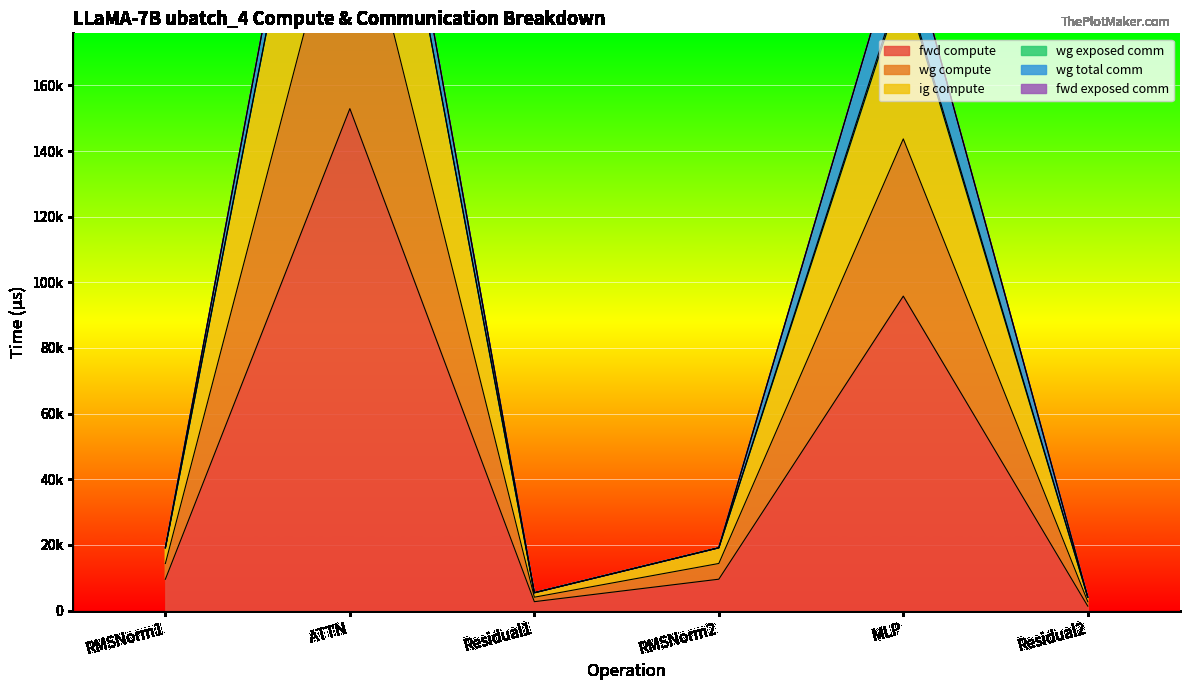

What is the approximate value of ig compute at MLP?

192956.2